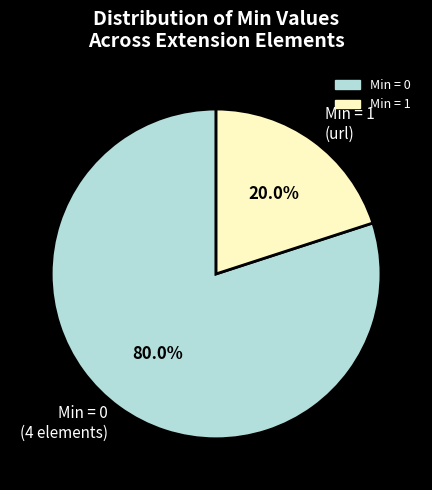

What is the ratio of the value at Min = 0 (4 elements) to the value at Min = 1 (url)?

4.0